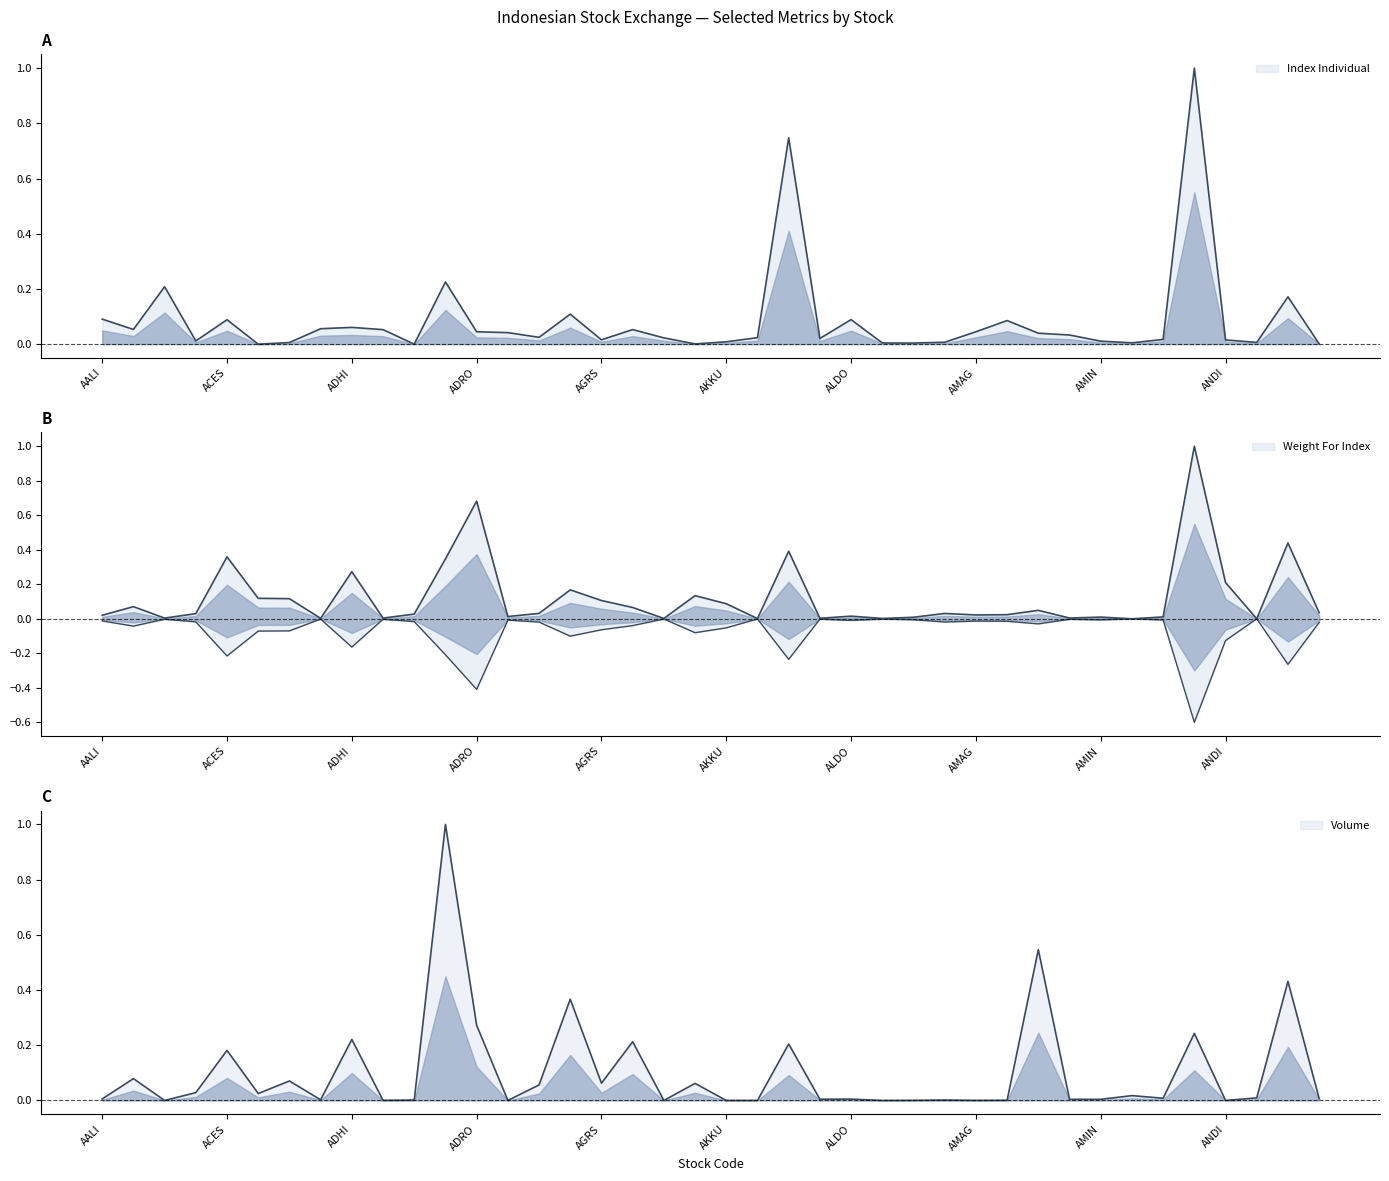

The value of Index Individual at AKRA is 0.7. True or false?

True